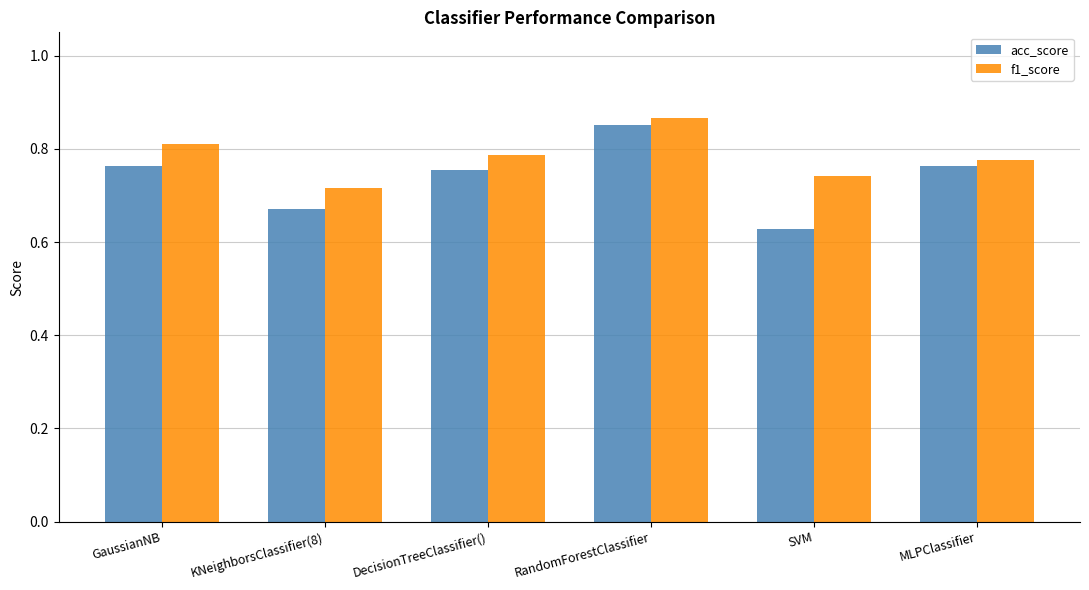

Which series has the widest spread of values?

acc_score